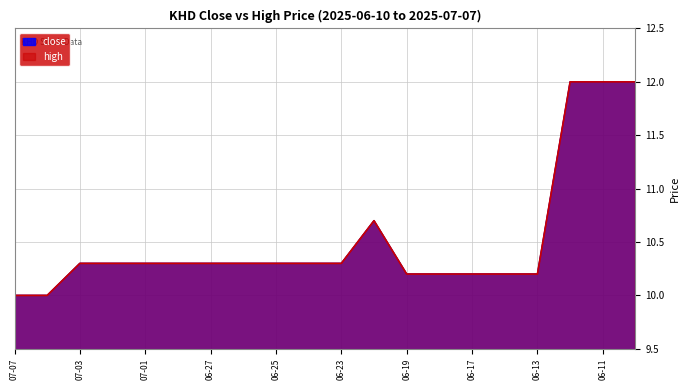

The close series shows 2.5 at 2025-06-24. True or false?

False